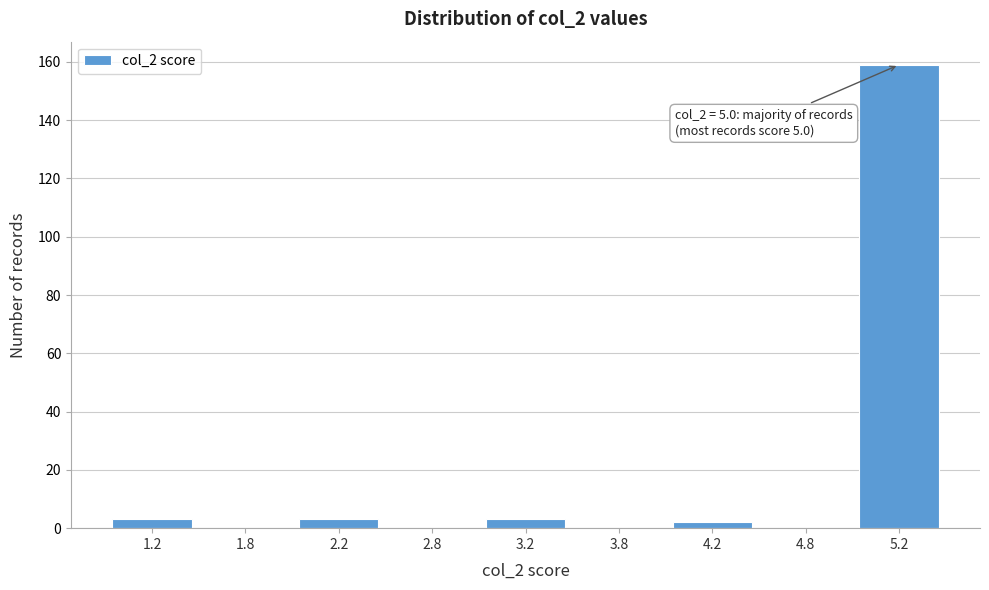

Reading left to right, transcribe all the data shown in this chart.

1.2=3	1.8=0	2.2=3	2.8=0	3.2=3	3.8=0	4.2=2	4.8=0	5.2=159